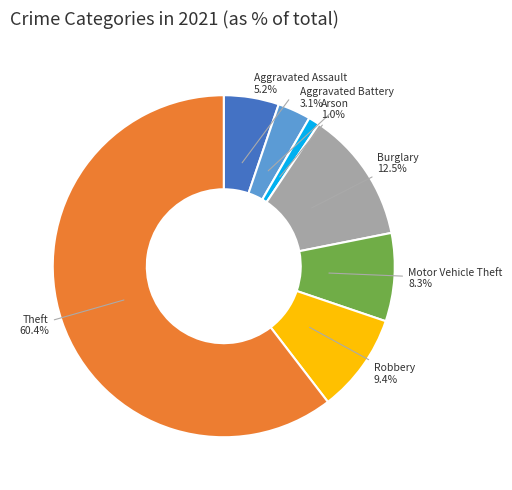

How many segments does this pie chart have?

7